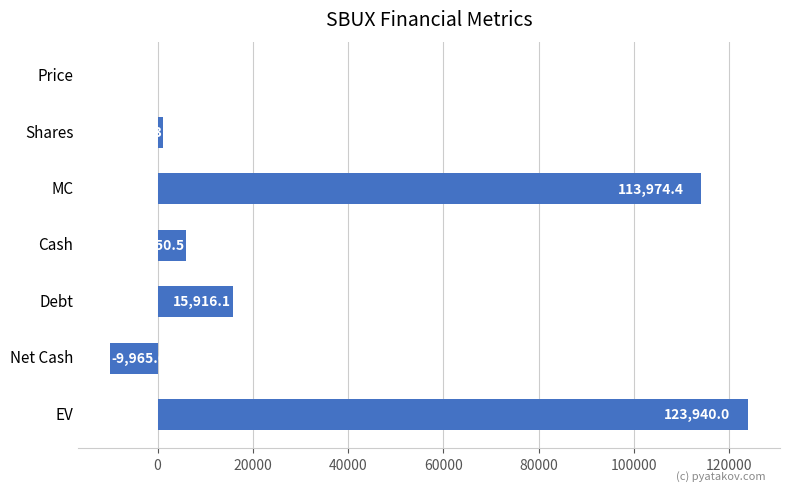

Count the number of values greater than 5950.

4